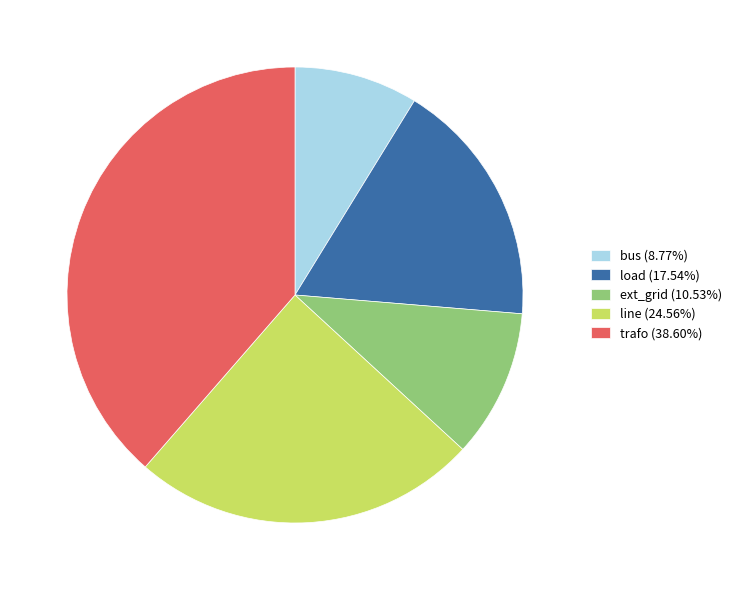

Count the number of slices in the pie.

5